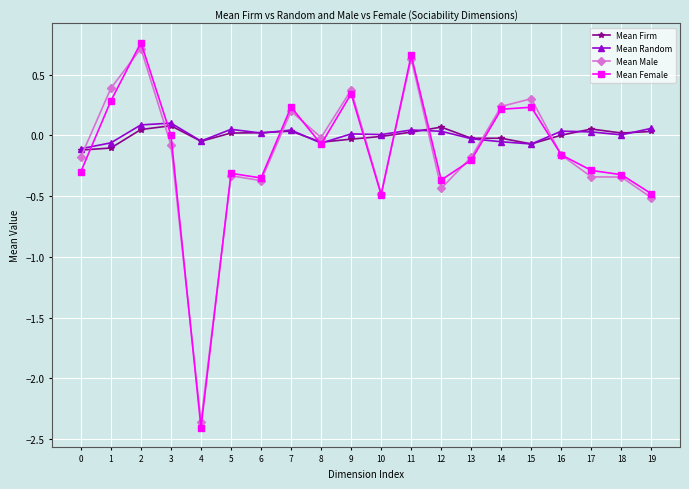

Which series has the largest range (max minus min)?

Mean Female